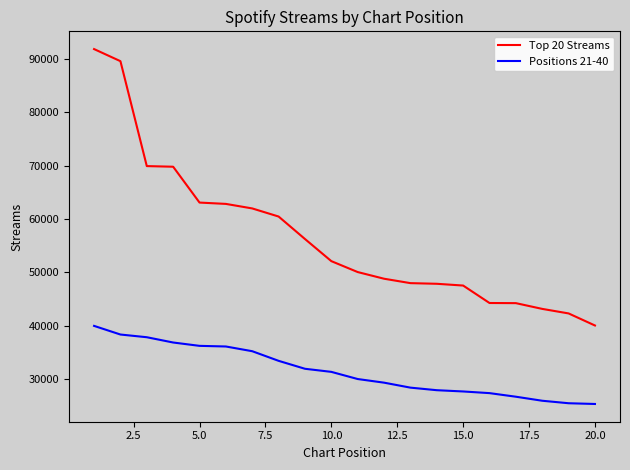

List the series in order of their peak value, highest first.

Top 20 Streams, Positions 21-40